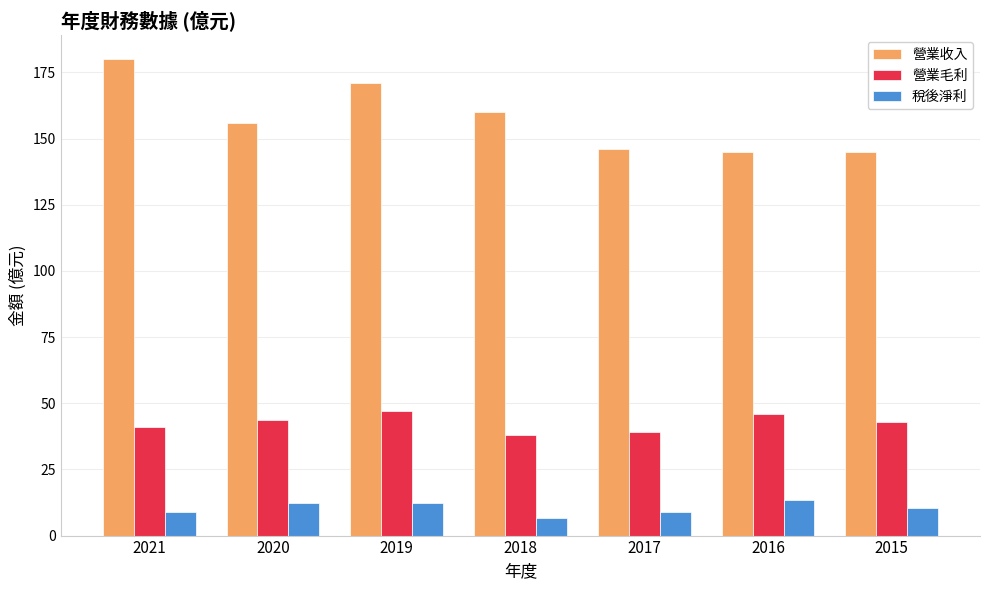

What is the highest value of the 營業收入 series?

180.0